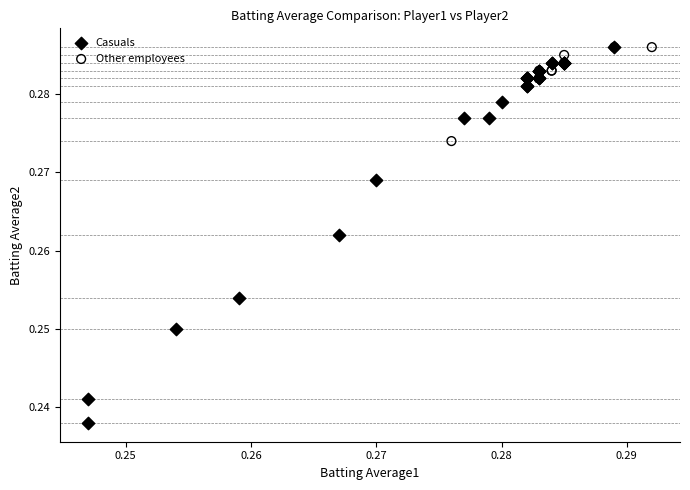

Which series contains the lowest Y value?

Casuals